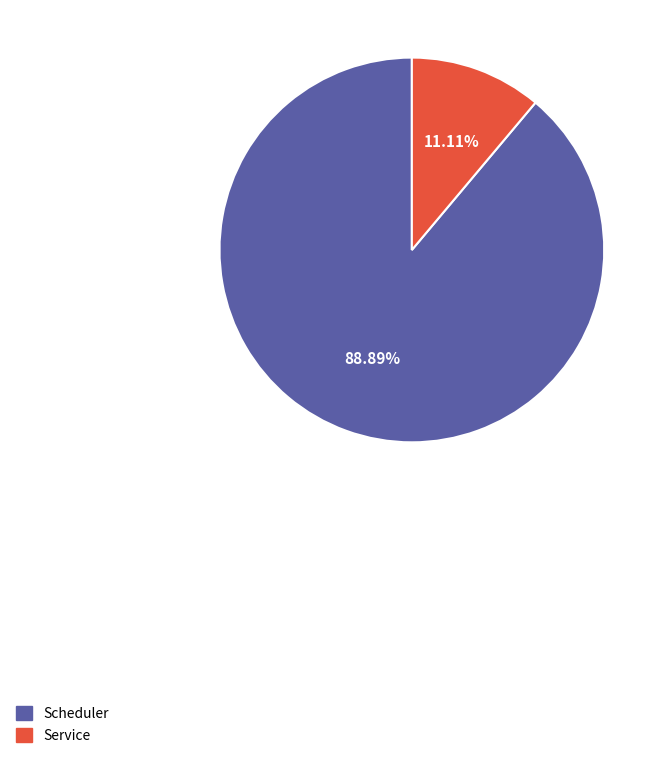

To the nearest percent, what portion does Service represent?

11%